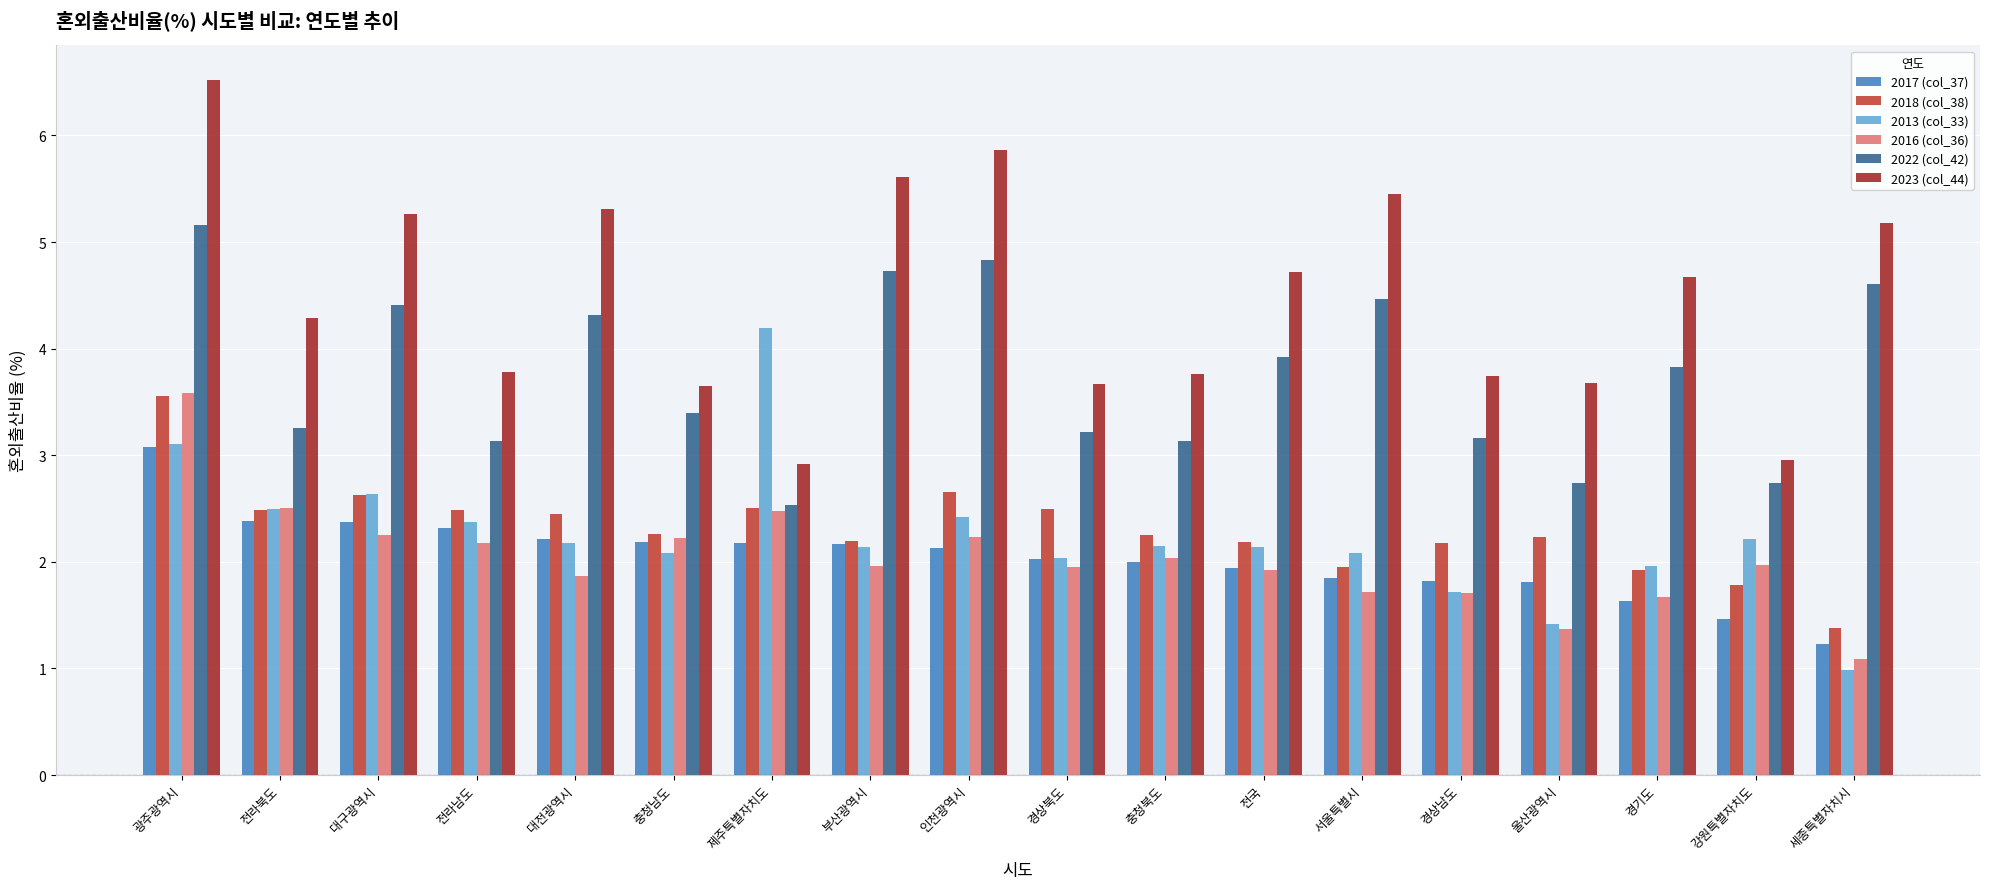

The value of 2013 (col_33) at 인천광역시 is 3.6. True or false?

False